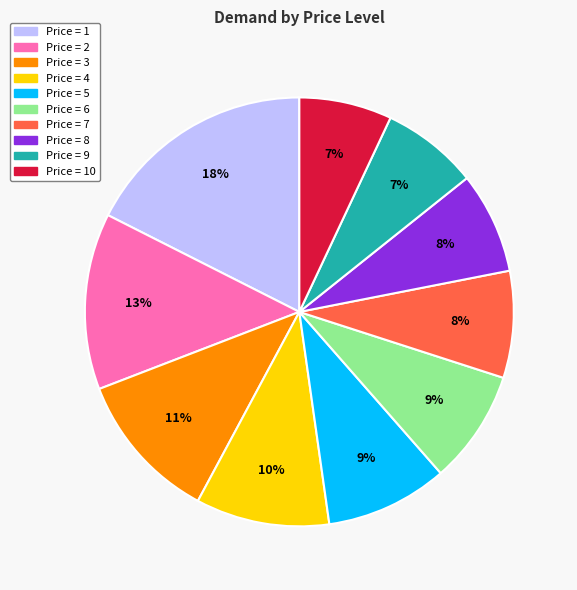

Count the number of slices in the pie.

10